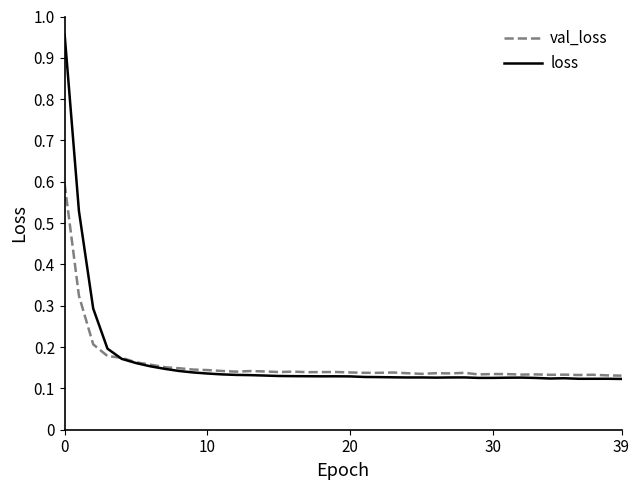

List the series in order of their peak value, highest first.

loss, val_loss